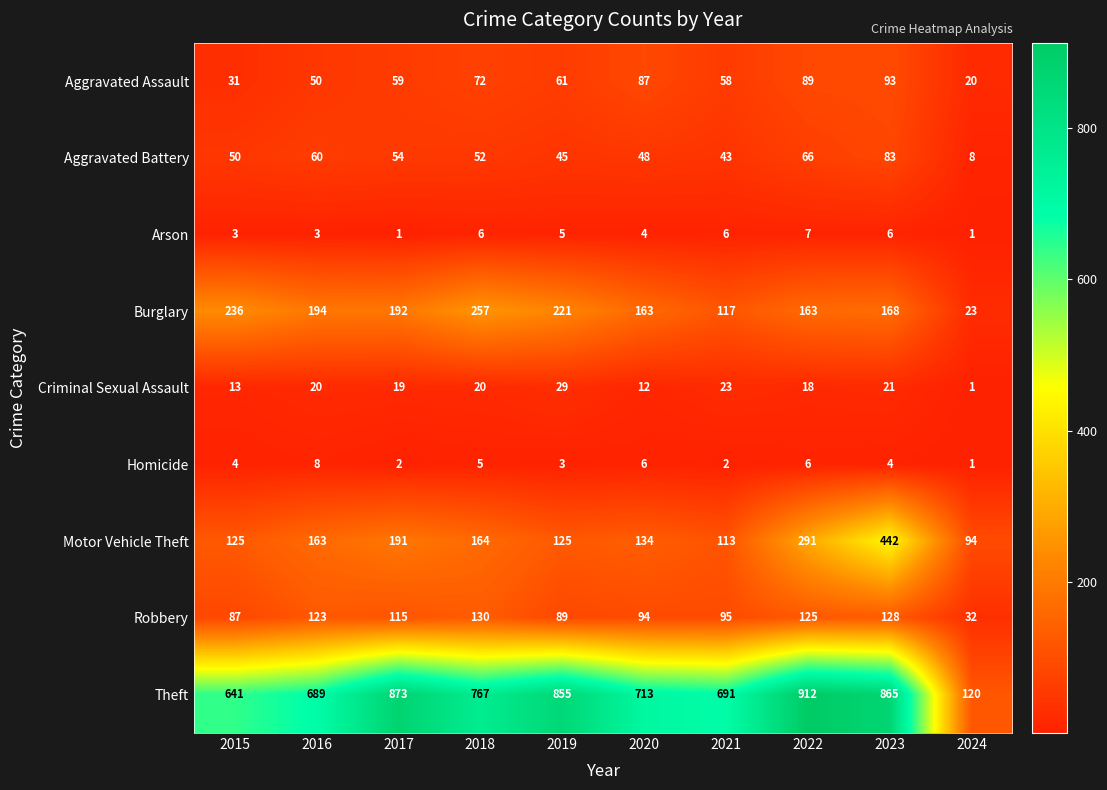

Between 2016 and 2024, which series saw the biggest shift?

Theft